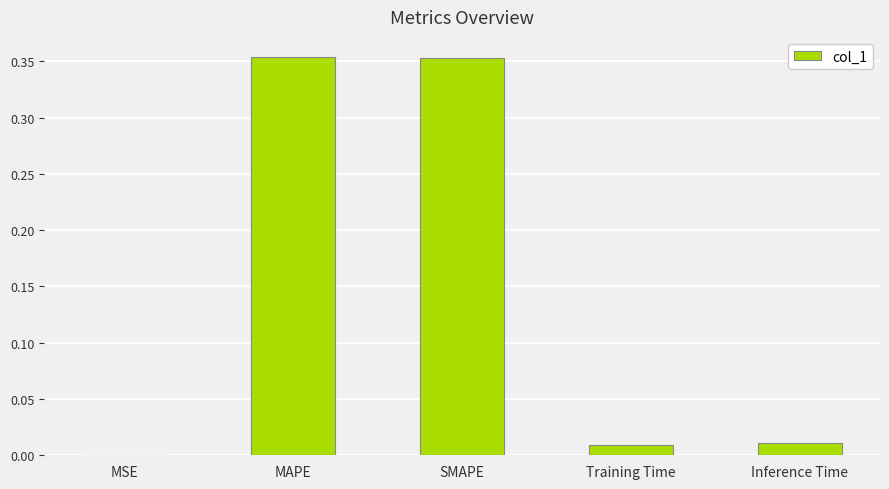

What is the sum of all values?

0.7